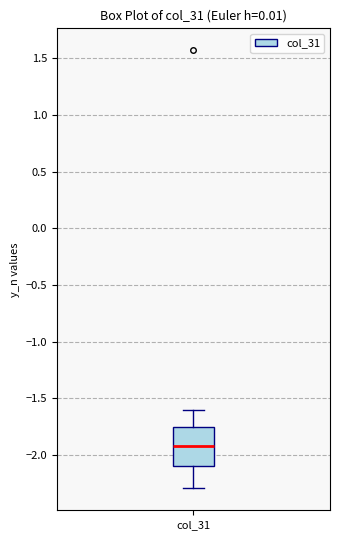

Where does the median line of the box for col_31 sit on the y-axis? The values are not printed on the chart, so give them approximately, as read against the axis.

-1.90